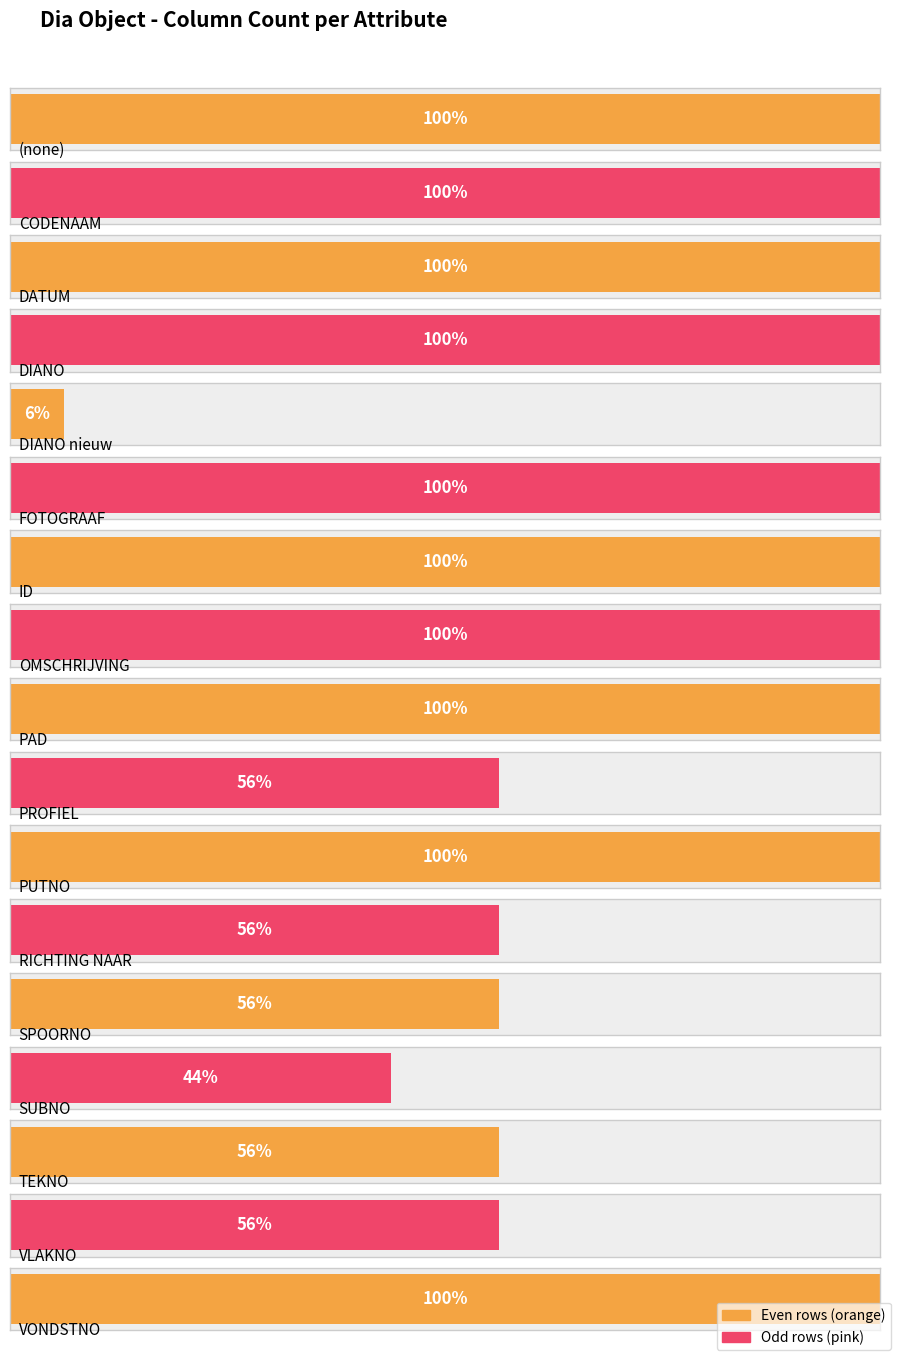

The value at PROFIEL is 4. True or false?

False